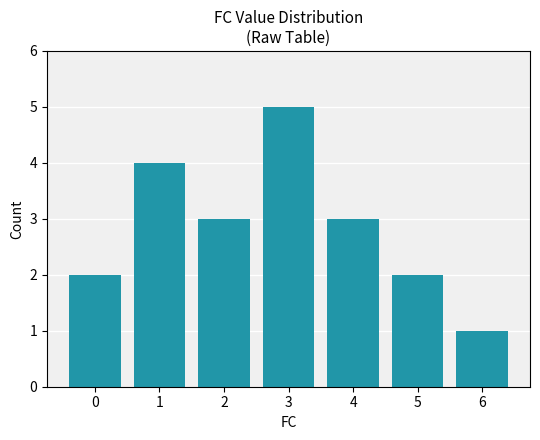

Which has a higher value, 2 or 5?

2